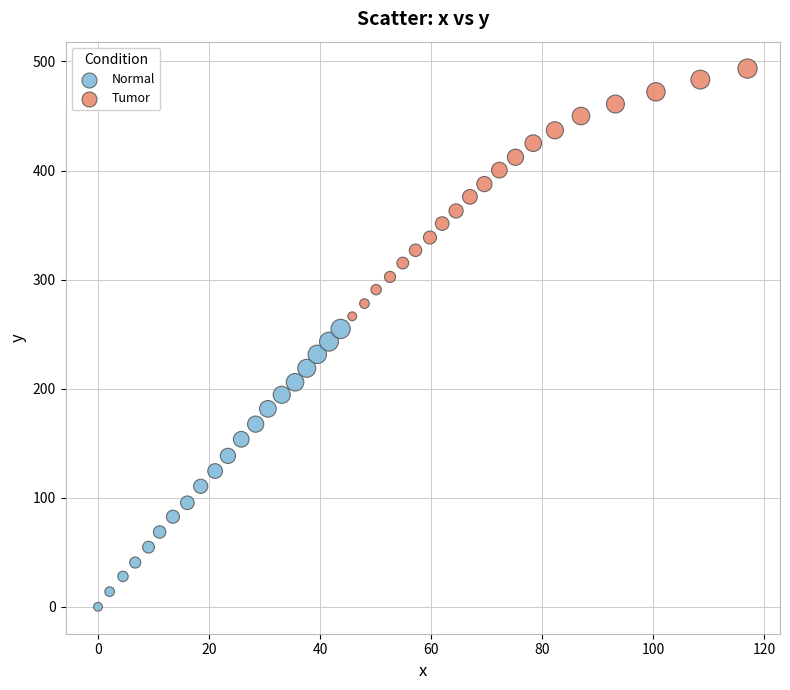

Which series has the largest Y range (max minus min)?

Normal